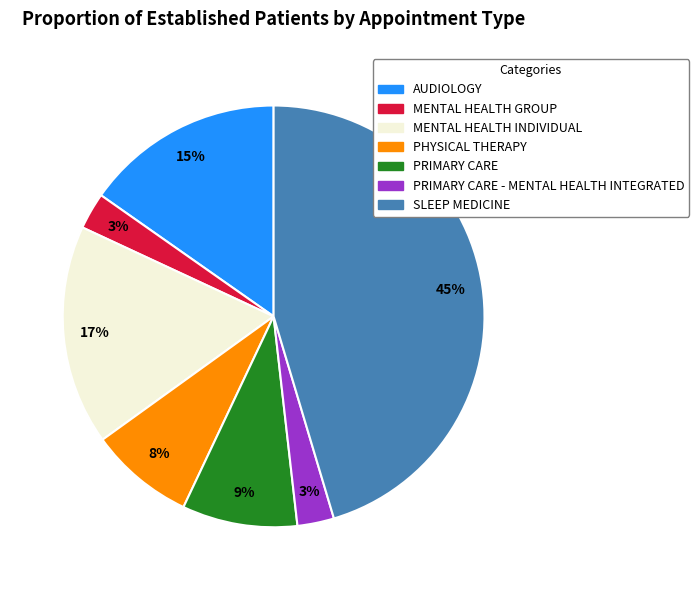

Does any single category account for the majority?

No